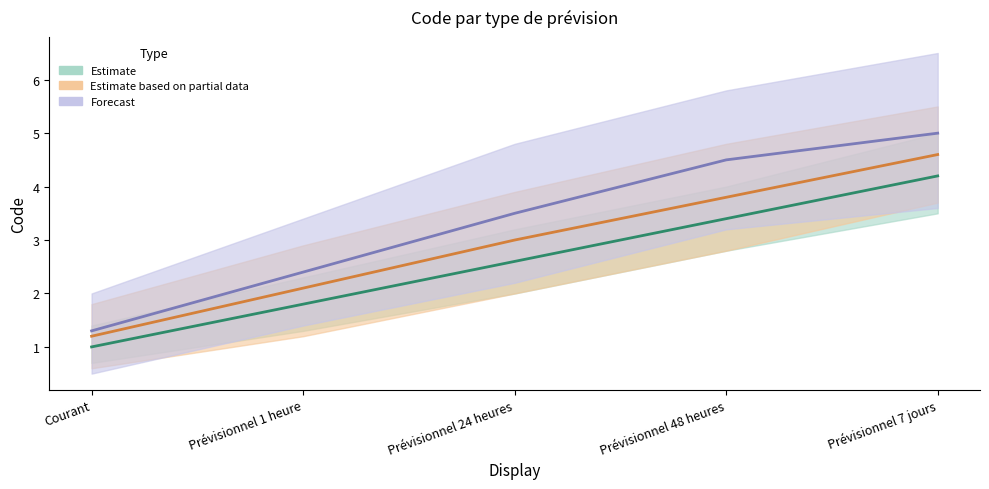

How many lines are shown in the chart?

3